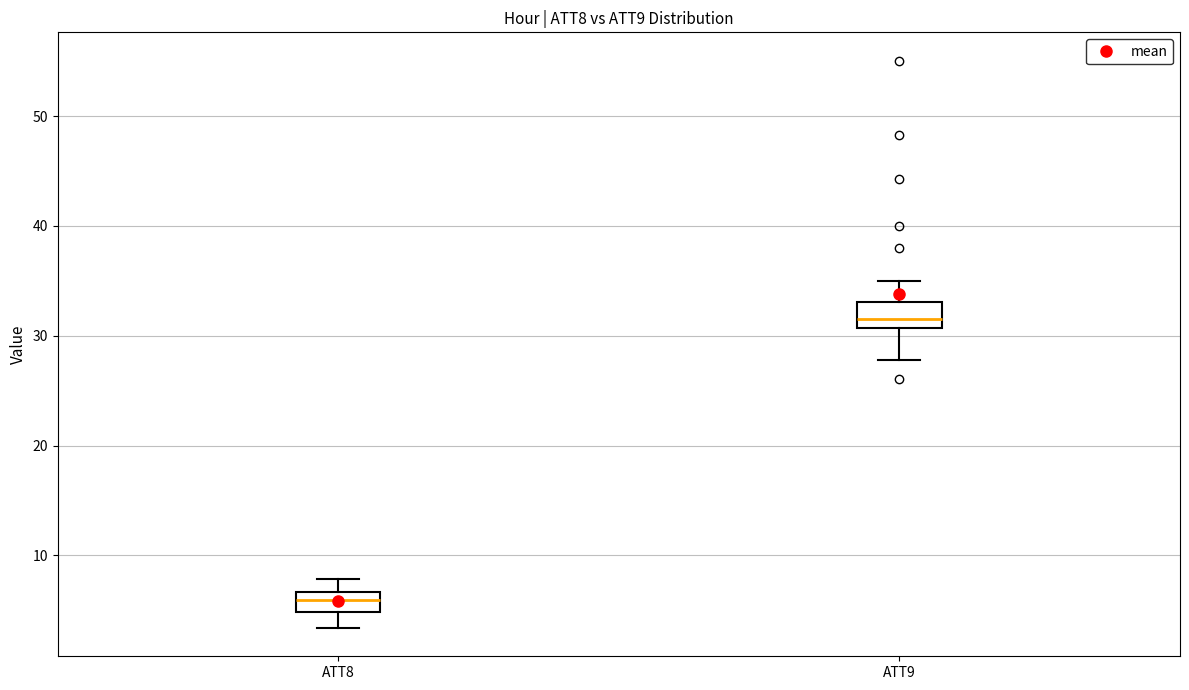

Which box's median line is the lowest?

ATT8